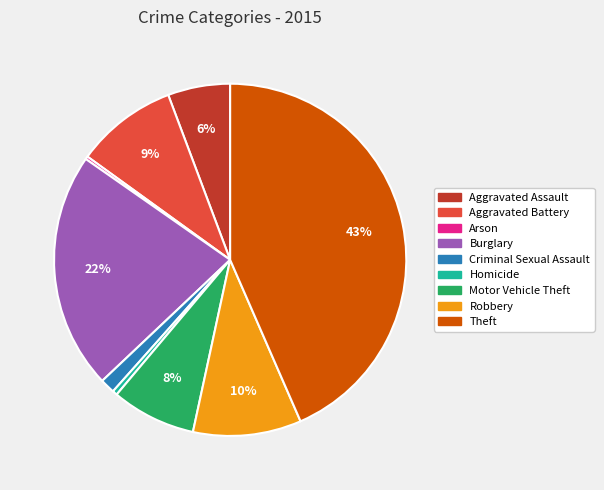

Between Theft and Aggravated Assault, which is larger?

Theft